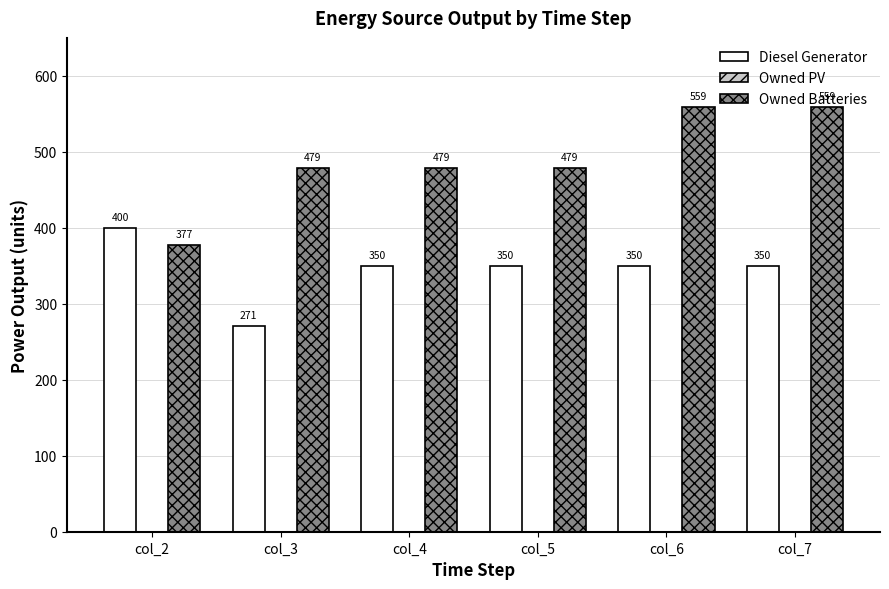

At col_3, list the series in order from largest to smallest.

Owned Batteries, Diesel Generator